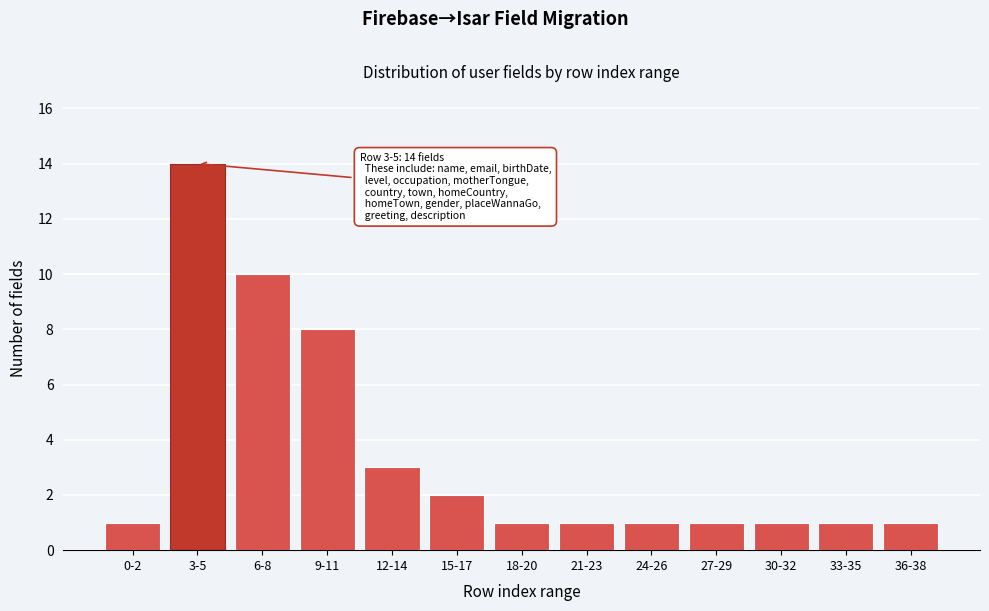

Reading left to right, list all the values displayed in this chart.

1	14	10	8	3	2	1	1	1	1	1	1	1